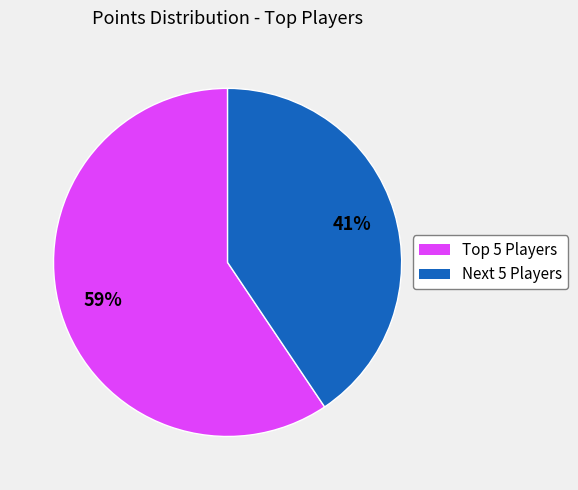

To the nearest percent, what is the average slice percentage?

50%